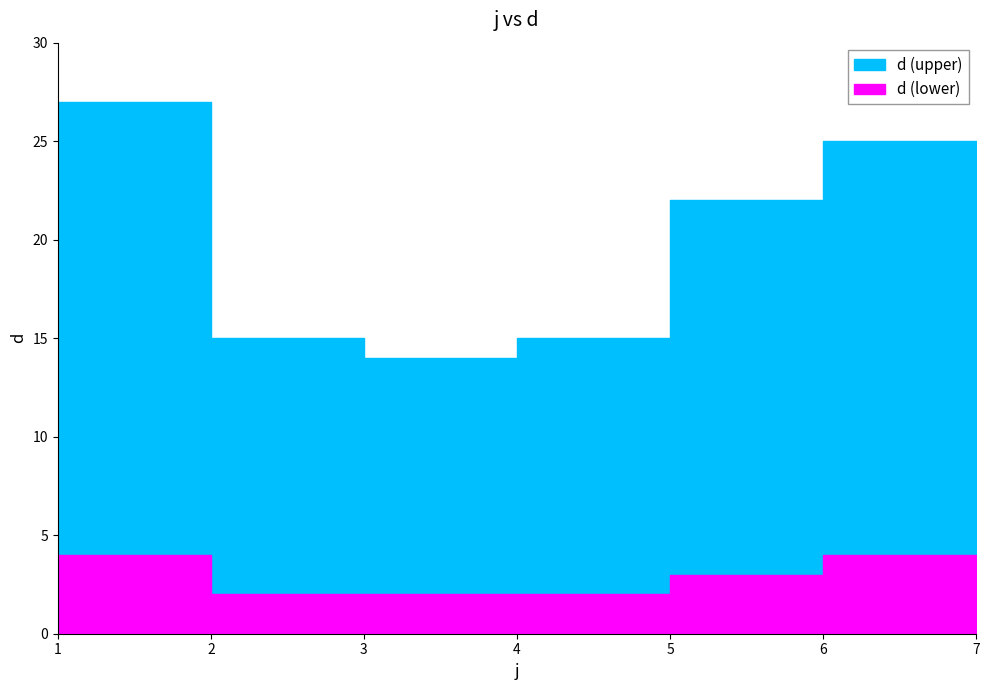

Does the chart have visible grid lines?

No